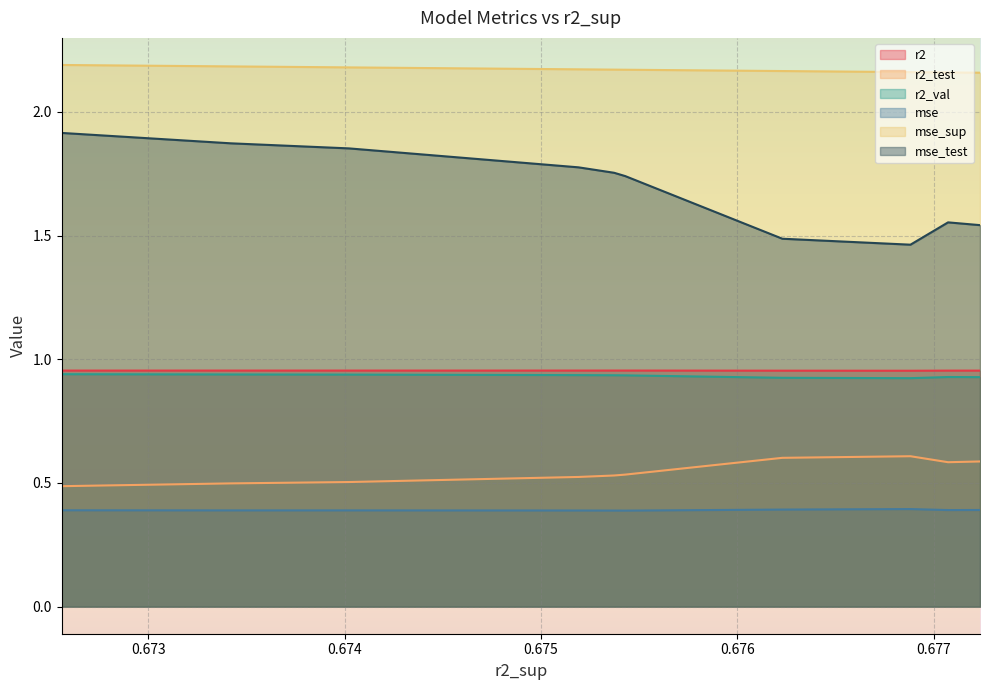

What is the sum of the r2_test values at model_6_38_5 and model_6_38_2?

1.0